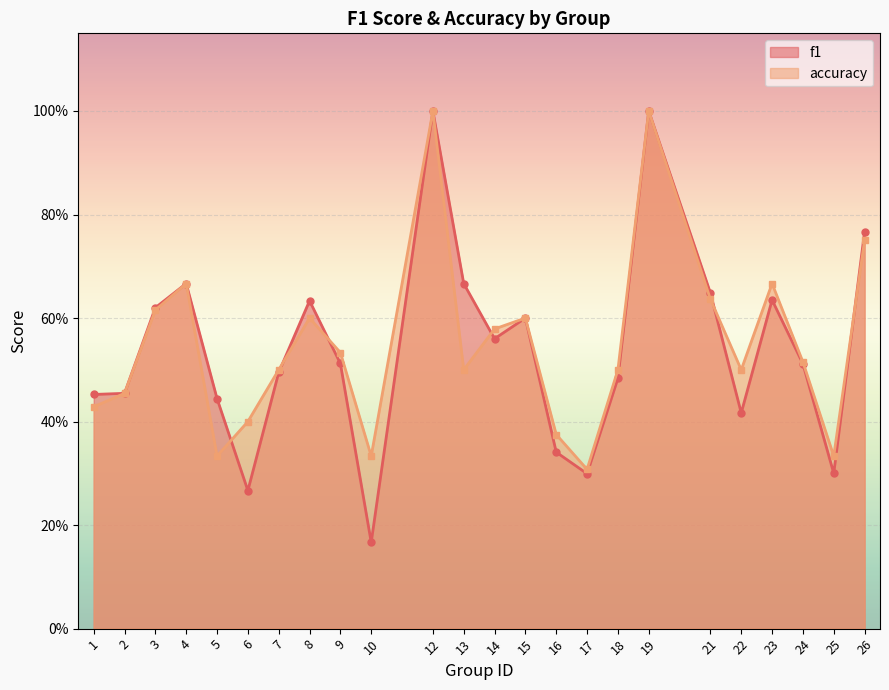

What is the difference between the f1 values at 5 and 3?

0.2